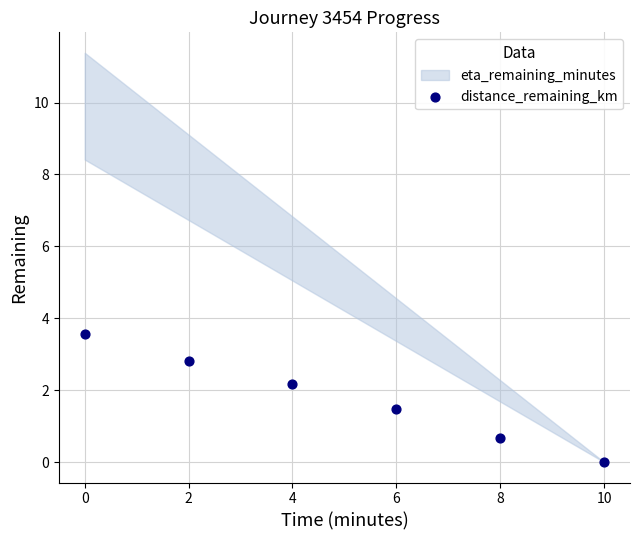

What Y value in the scatter plot is closest to 1?

0.7